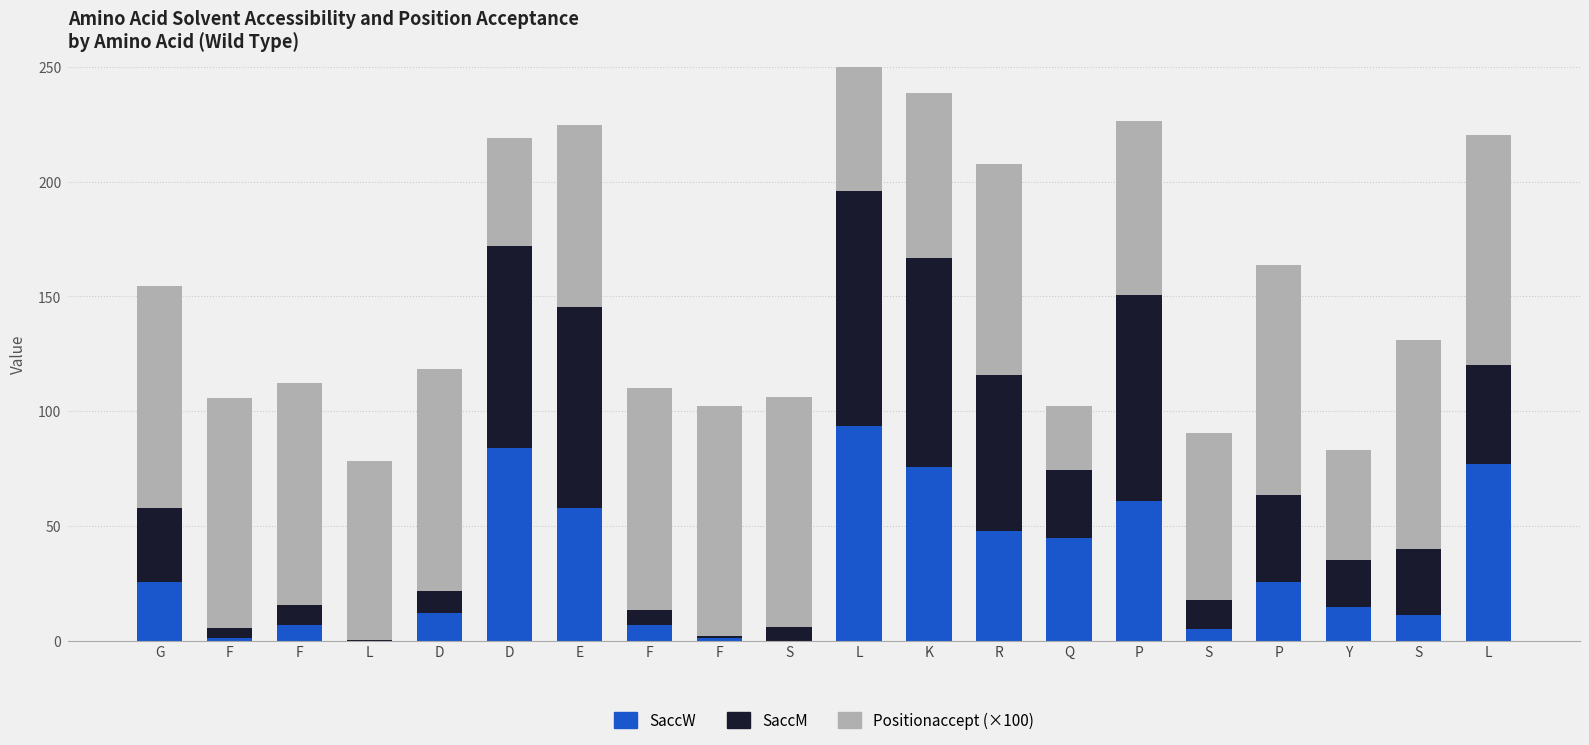

At which label does SaccW first exceed 25?

G